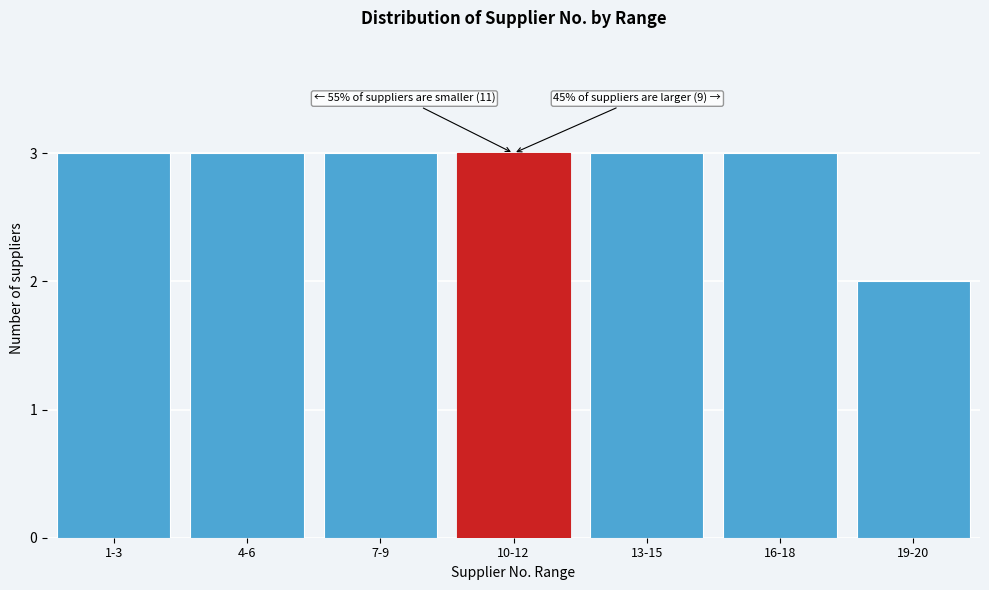

Reading left to right, what are all the values shown in this chart?

1-3=3	4-6=3	7-9=3	10-12=3	13-15=3	16-18=3	19-20=2